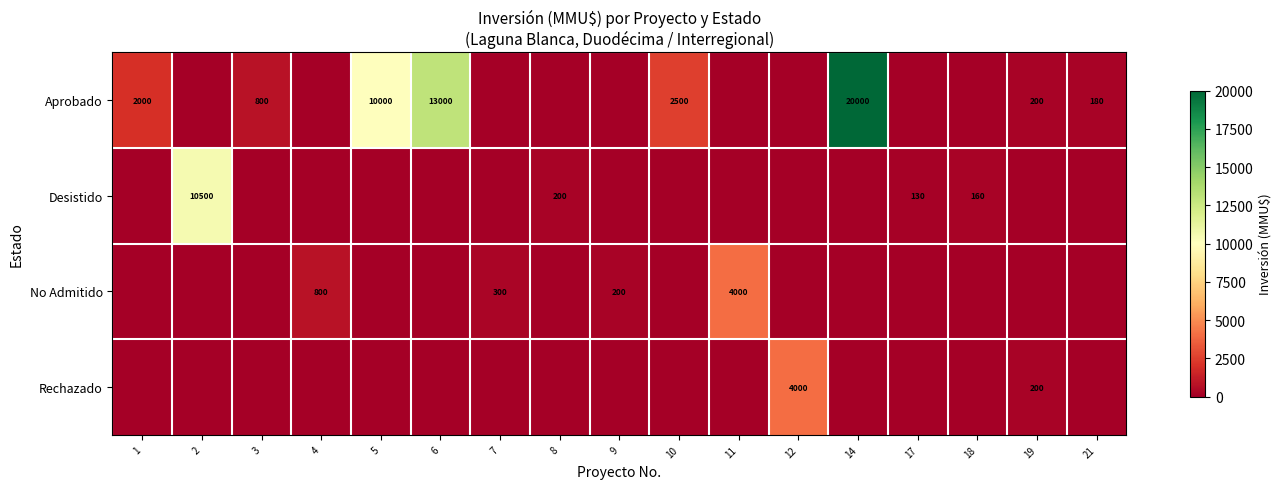

True or false: Desistido has a value of 78 at 8.

False